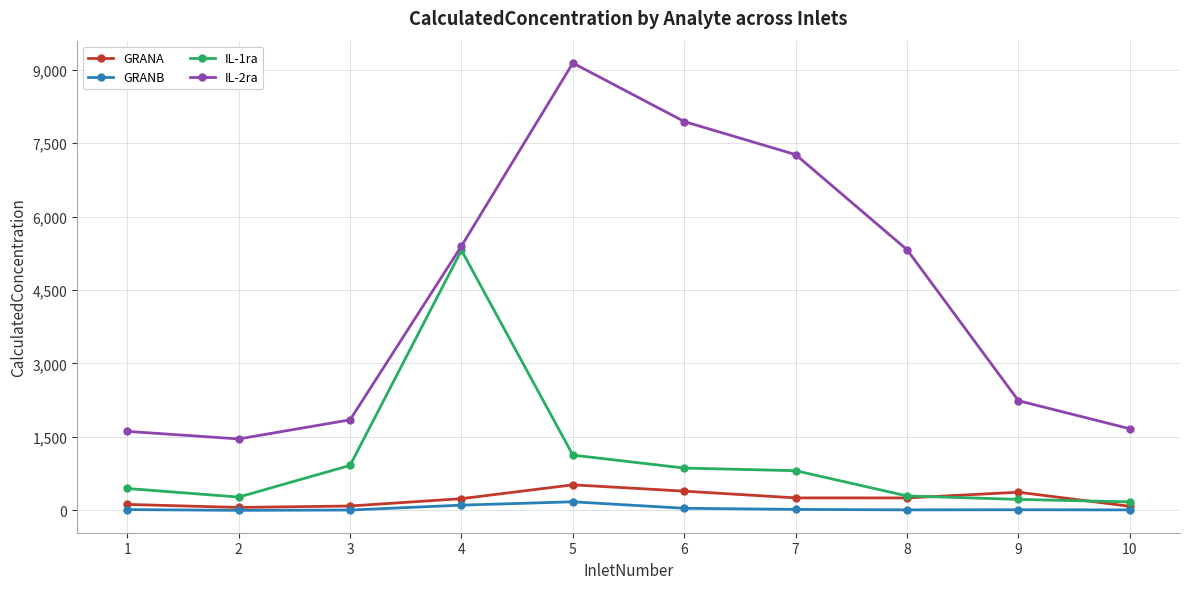

Does the chart have visible grid lines?

Yes